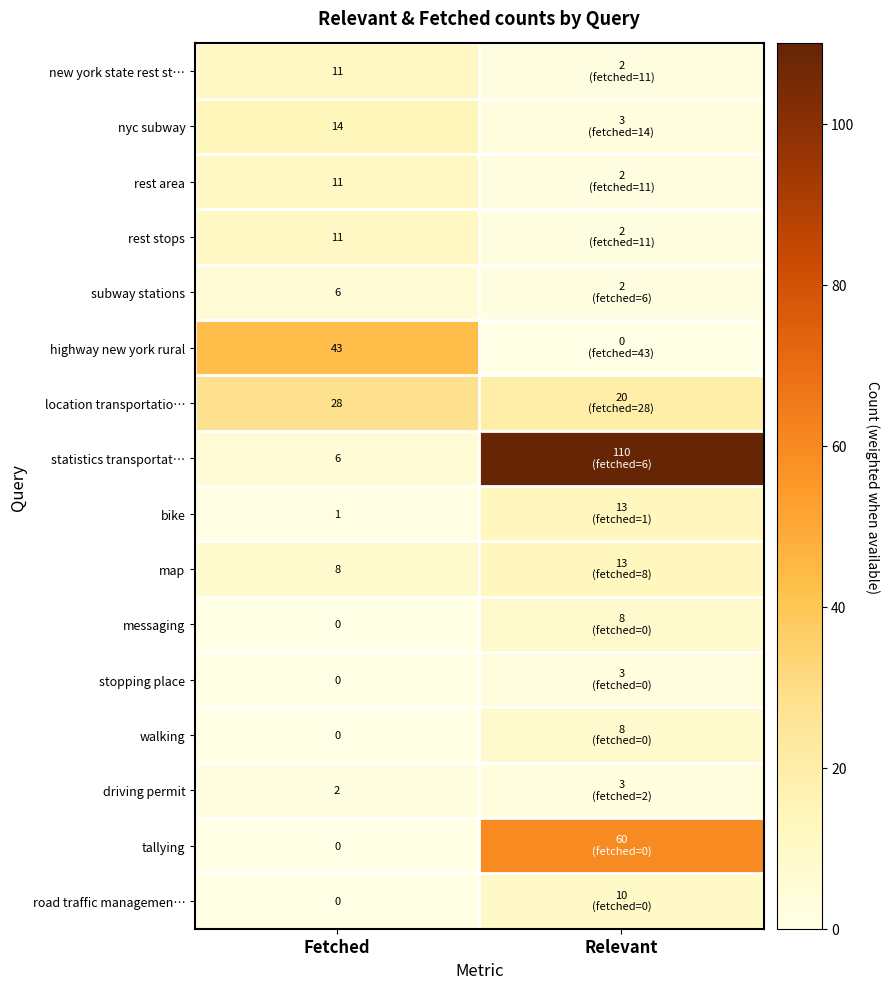

What is the difference between the highest and lowest values at Fetched?

43